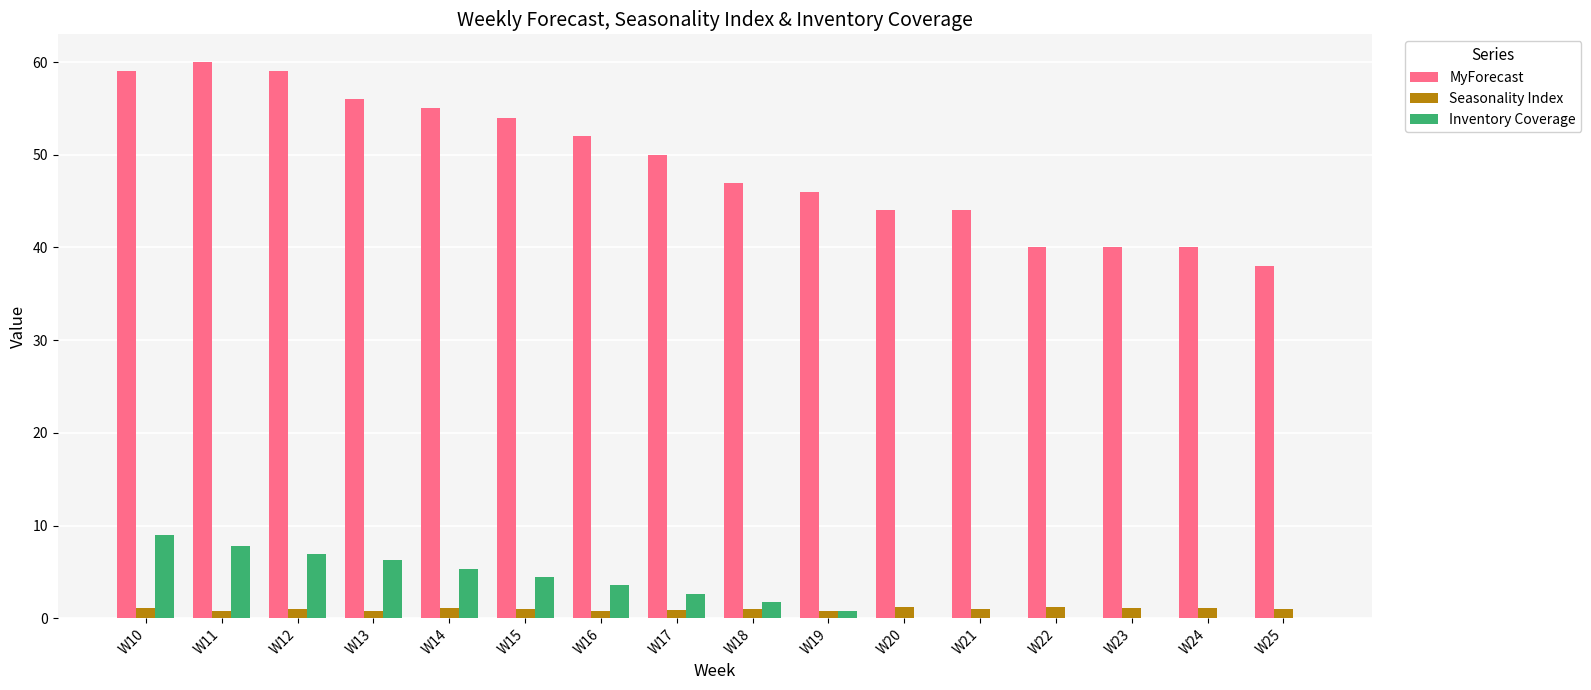

Is it true that Inventory Coverage equals 6.2 at W13?

True